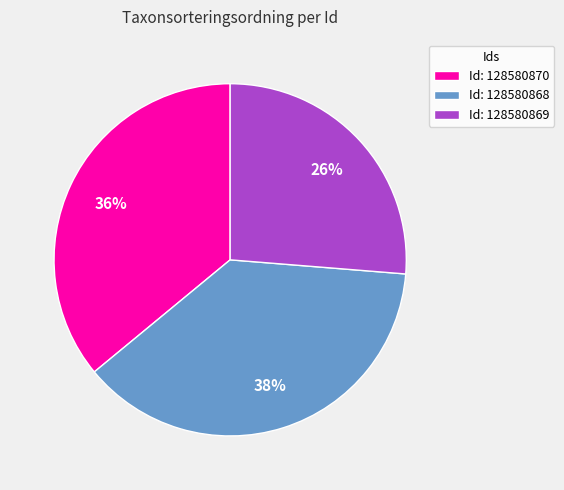

Between Id: 128580869 and Id: 128580870, which is larger?

Id: 128580870